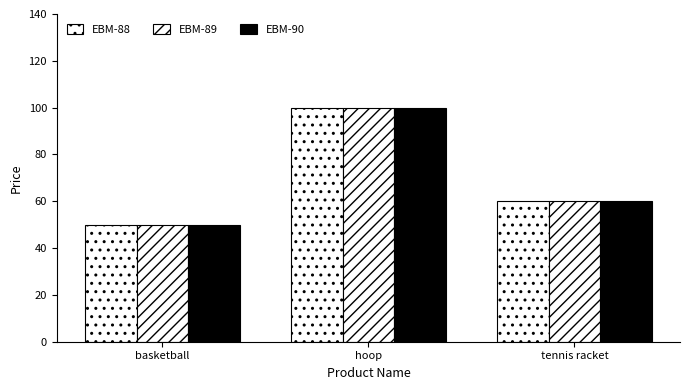

What is the sum of the EBM-88 values at hoop and tennis racket?

160